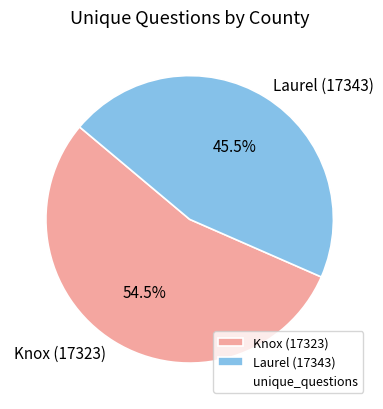

Is the sum of Knox (17323) and Laurel (17343) greater than half?

Yes